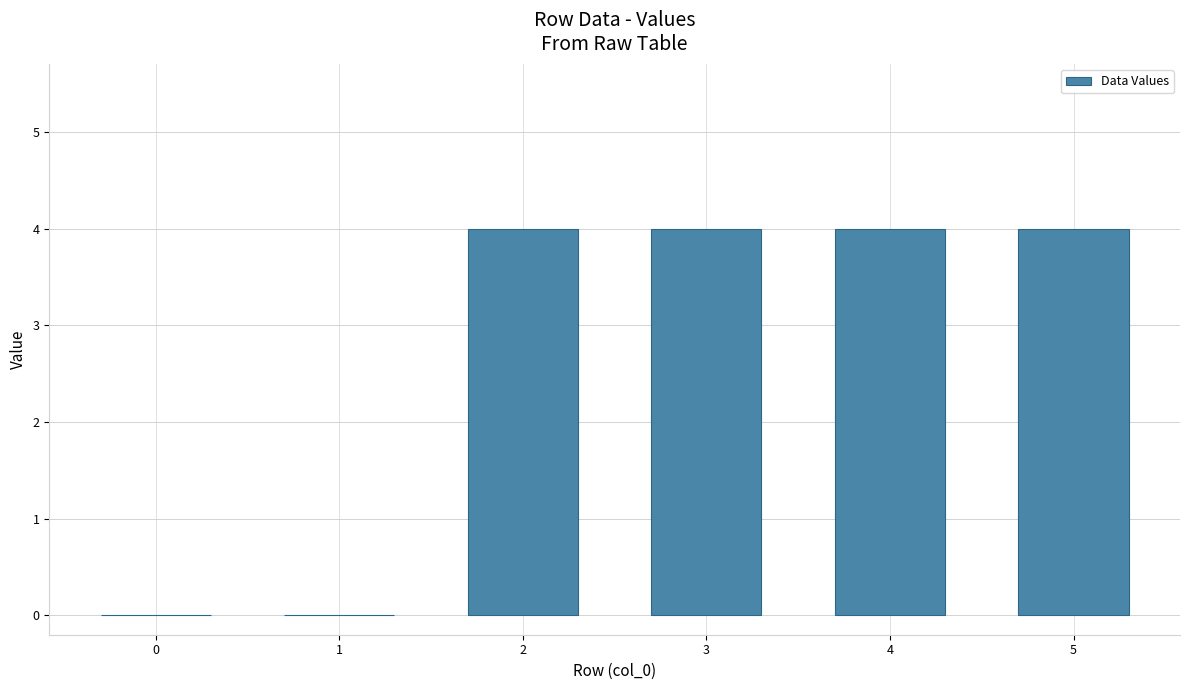

What is the maximum value shown in the chart?

4